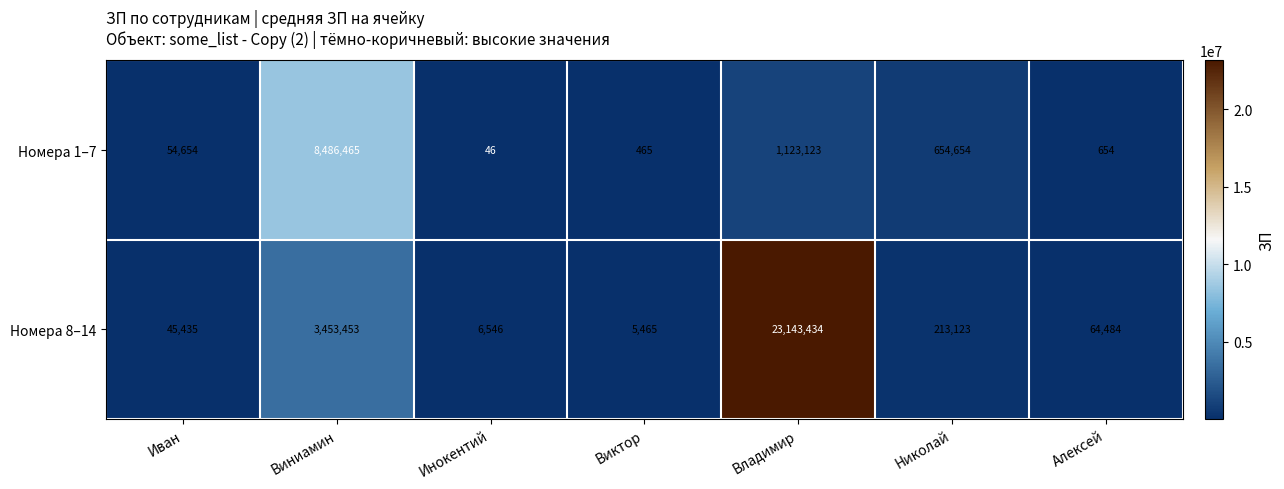

The Номера 1–7 series shows 19 at Инокентий. True or false?

False